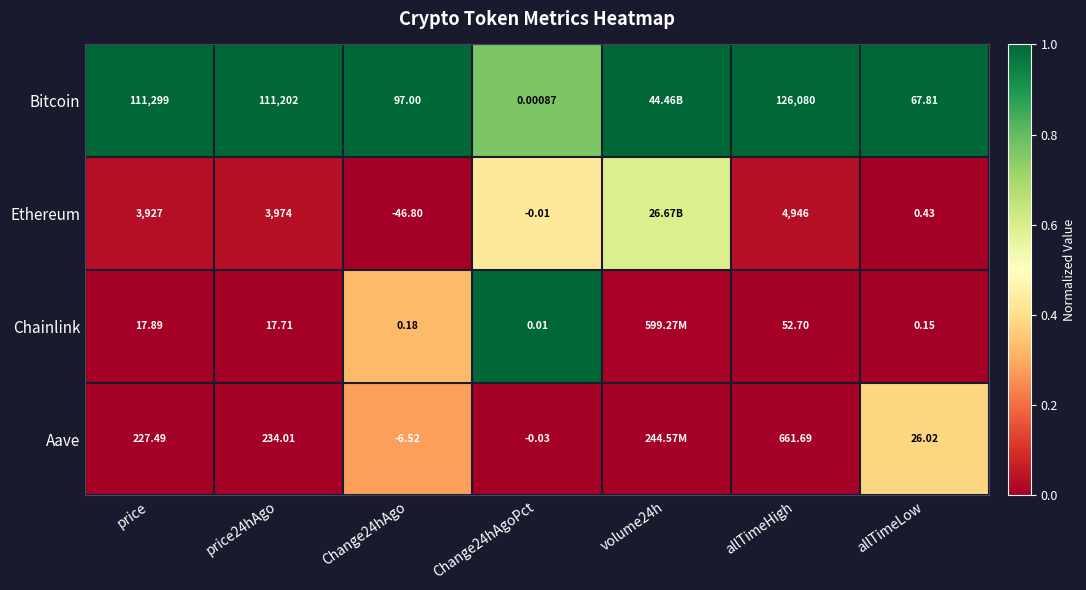

What is the total value across all series at allTimeLow?

94.4